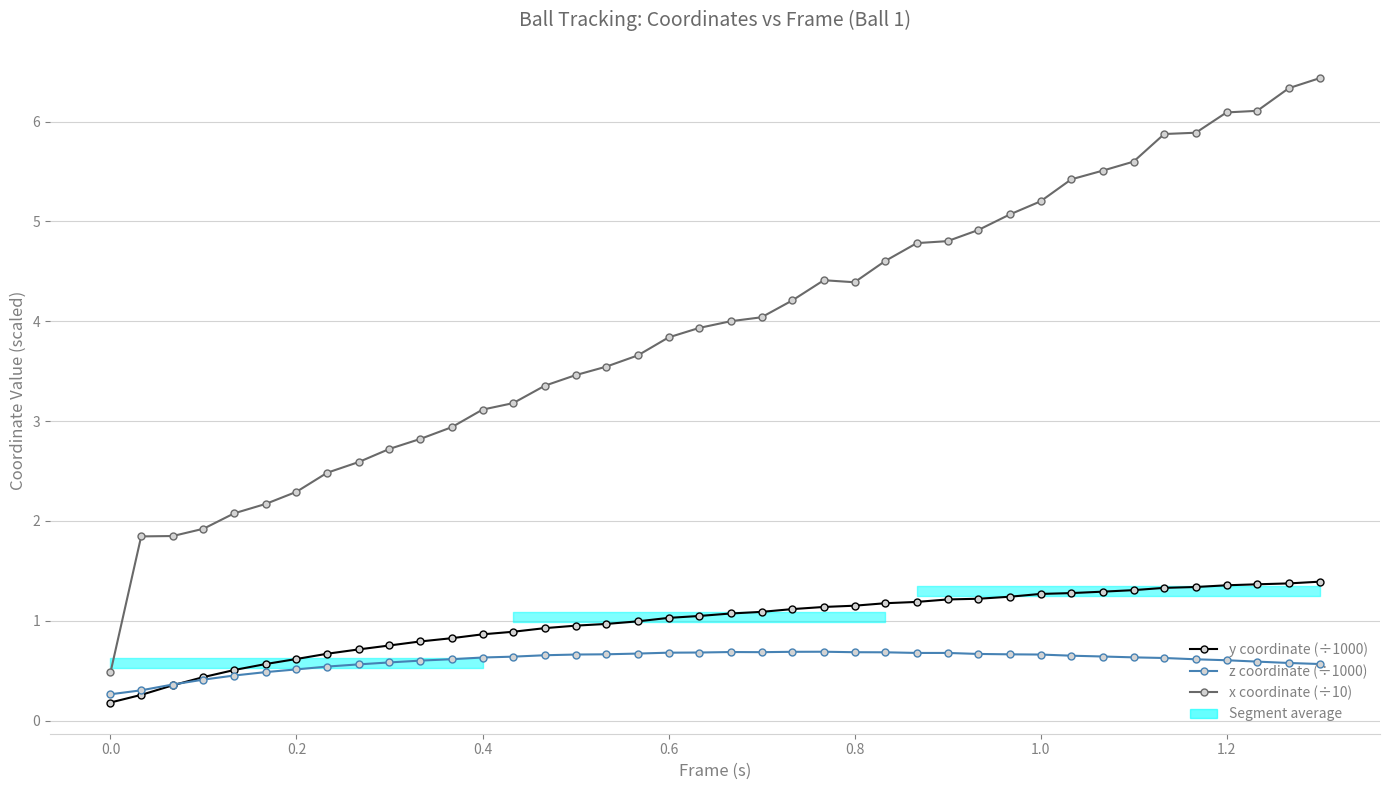

What is the difference between the maximum and minimum values in the z coordinate (÷1000) series?

0.4